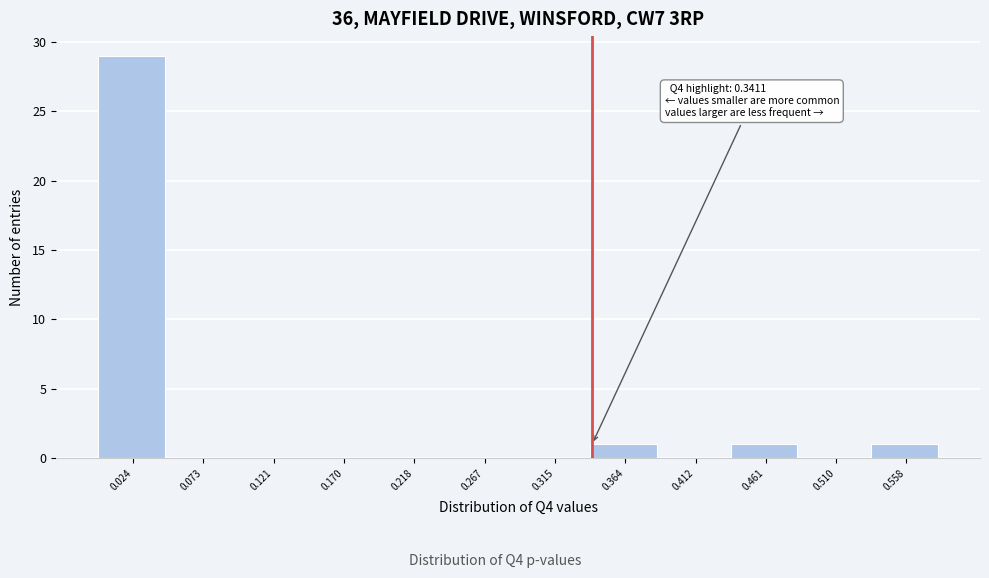

Which range on the x-axis has the tallest bar?

0.000 to 0.050